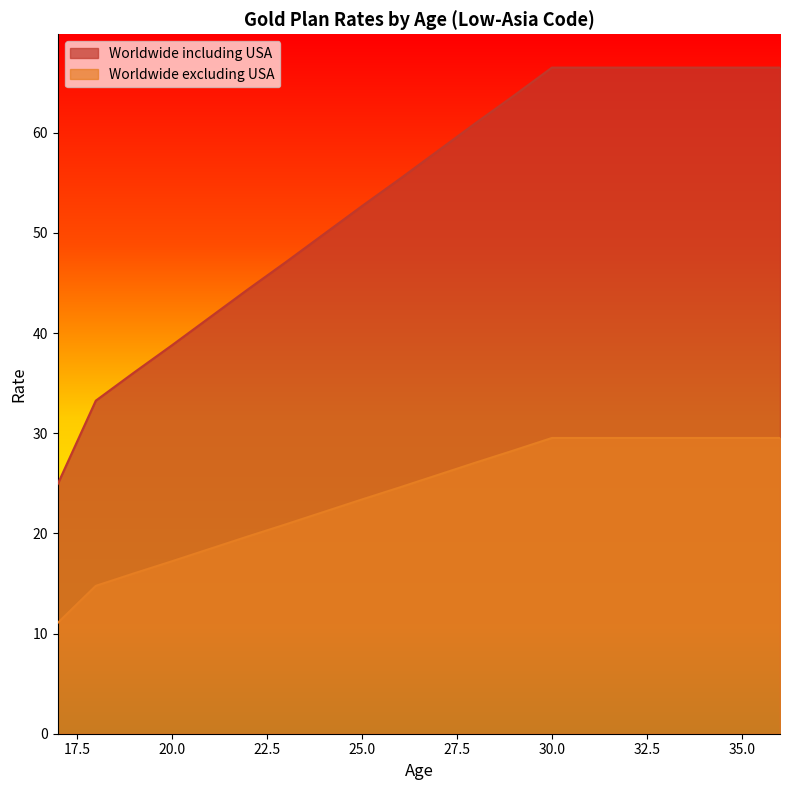

Reading left to right, transcribe all the data shown in this chart.

Worldwide including USA: 17=24.9	18=33.2	19=36.0	20=38.8	21=41.6	22=44.4	23=47.1	24=49.9	25=52.7	26=55.4	27=58.2	28=61.0	29=63.7	30=66.5	31=66.5	32=66.5	33=66.5	34=66.5	35=66.5	36=66.5
Worldwide excluding USA: 17=11.1	18=14.8	19=16.0	20=17.2	21=18.5	22=19.7	23=20.9	24=22.1	25=23.4	26=24.6	27=25.8	28=27.1	29=28.3	30=29.5	31=29.5	32=29.5	33=29.5	34=29.5	35=29.5	36=29.5